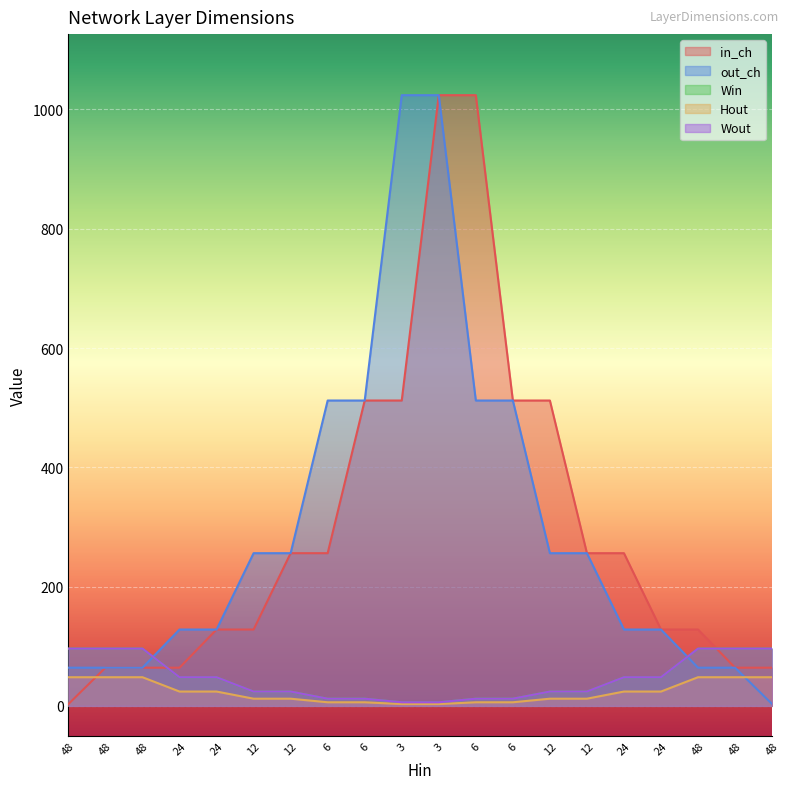

What is the value of the Wout point at the 15th from the left?

24